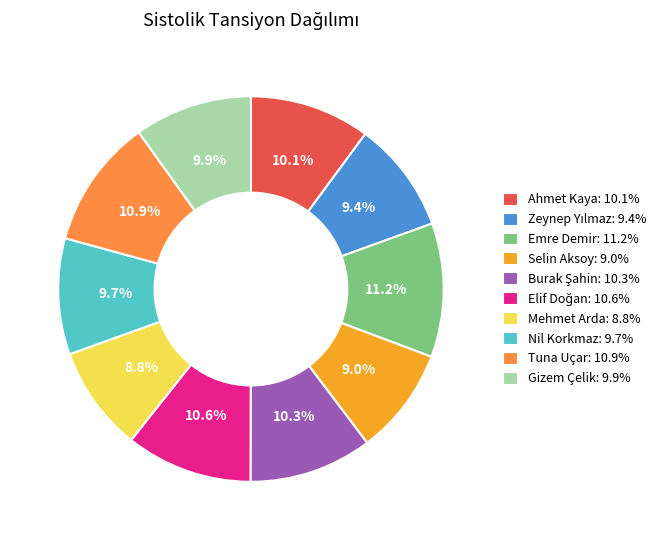

Do Selin Aksoy: 9.0% and Tuna Uçar: 10.9% together represent more than half of the pie?

No